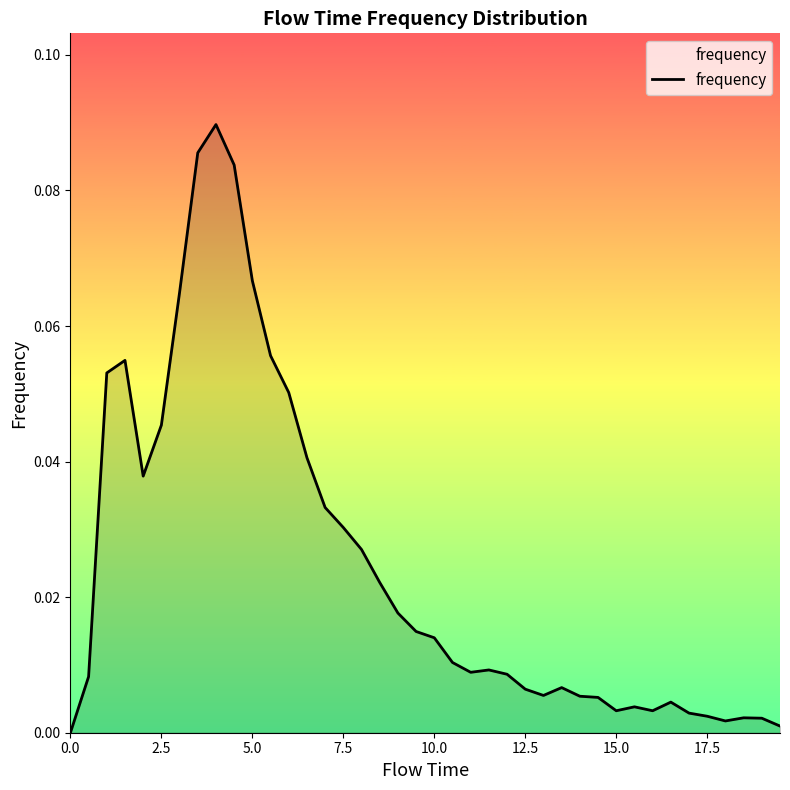

Does the chart display data point markers on the line(s)?

No